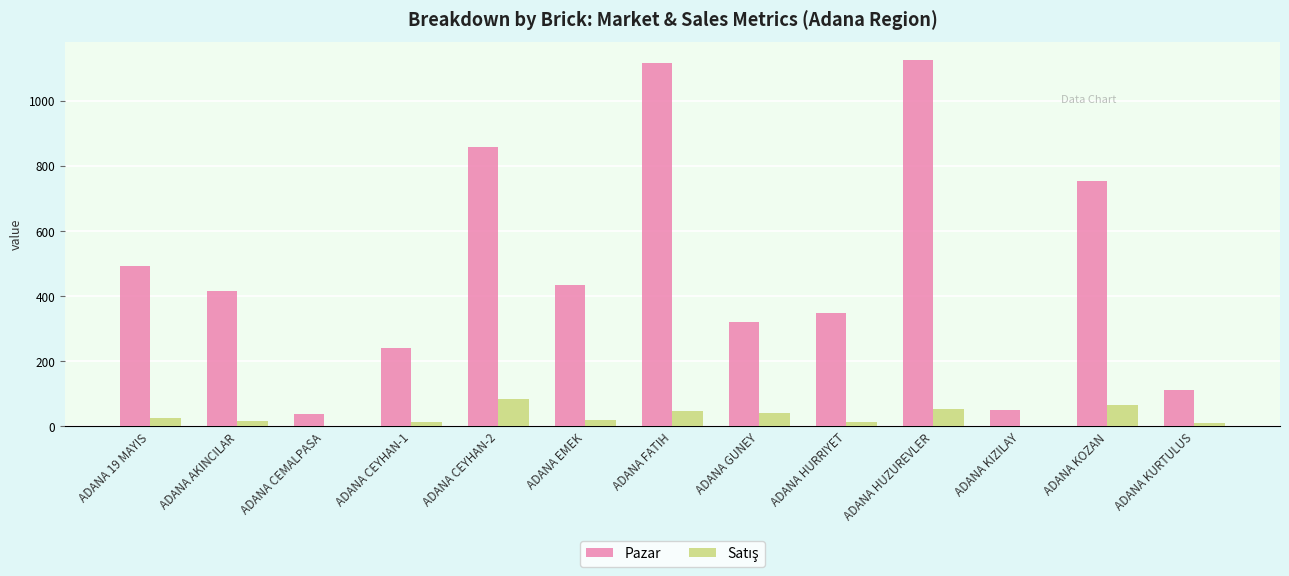

Where is Pazar nearest to the value 581?

ADANA 19 MAYIS